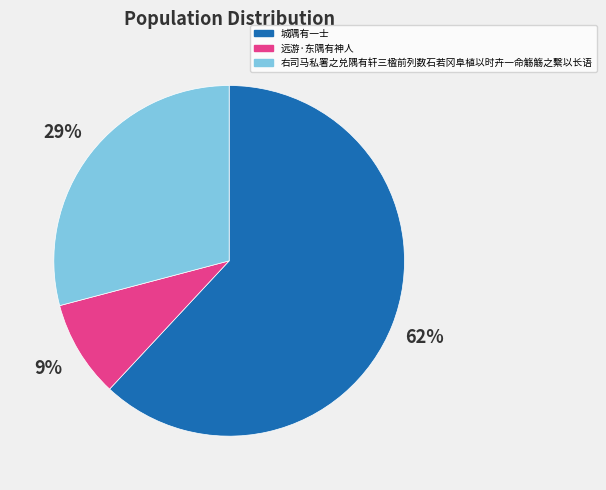

How many slices are in this pie chart?

3